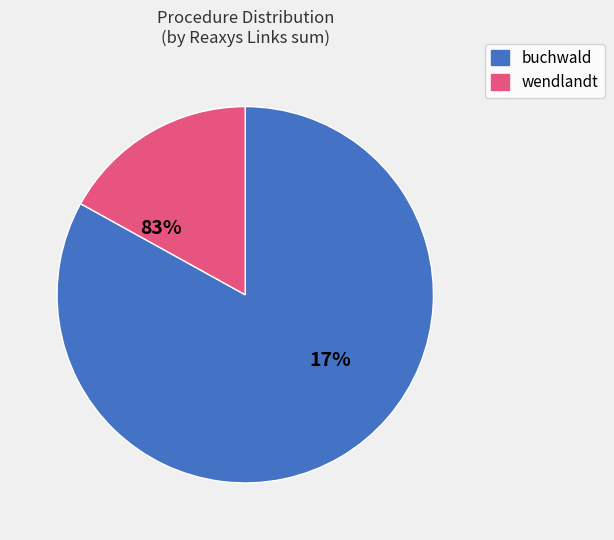

Does 548023 represent more than half of the total?

No